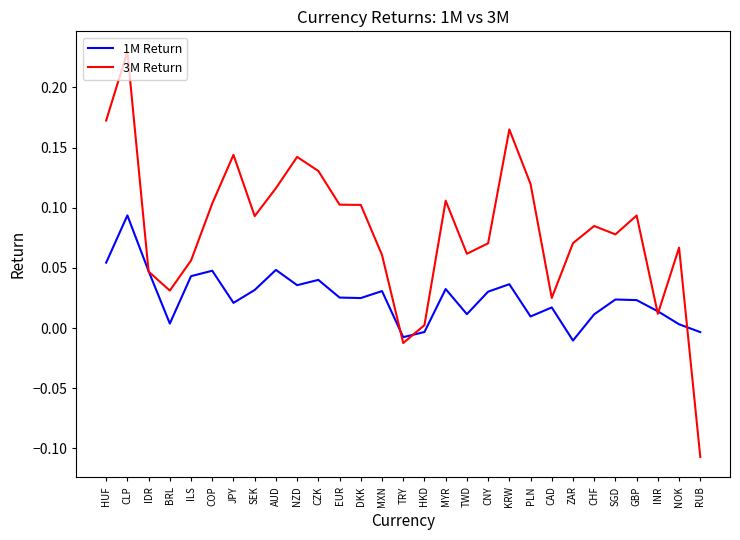

List the series in order of their peak value, highest first.

3M Return, 1M Return